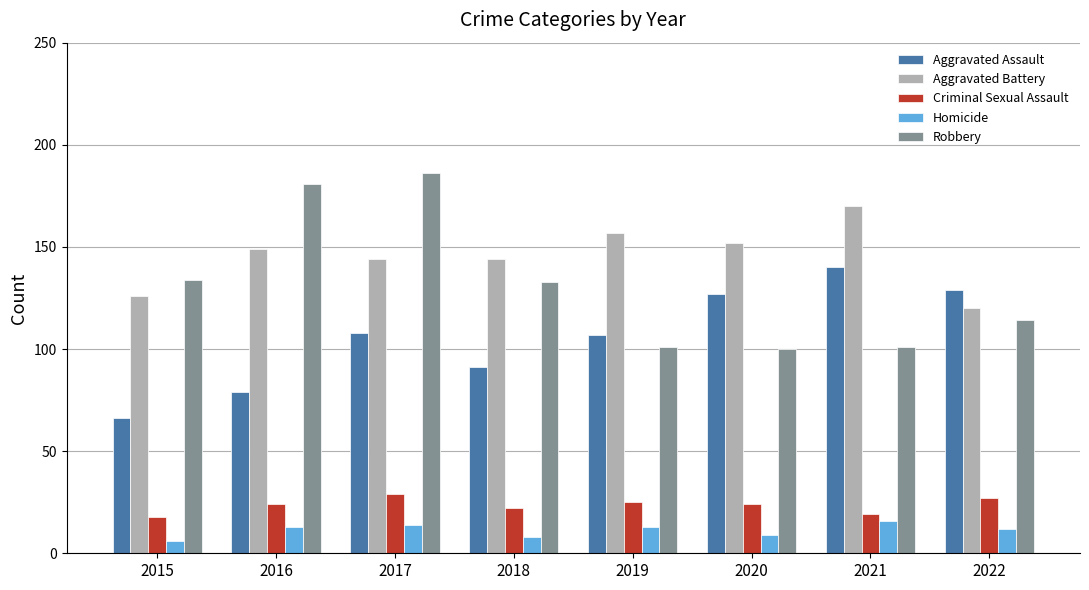

The Aggravated Battery series shows 246 at 2017. True or false?

False